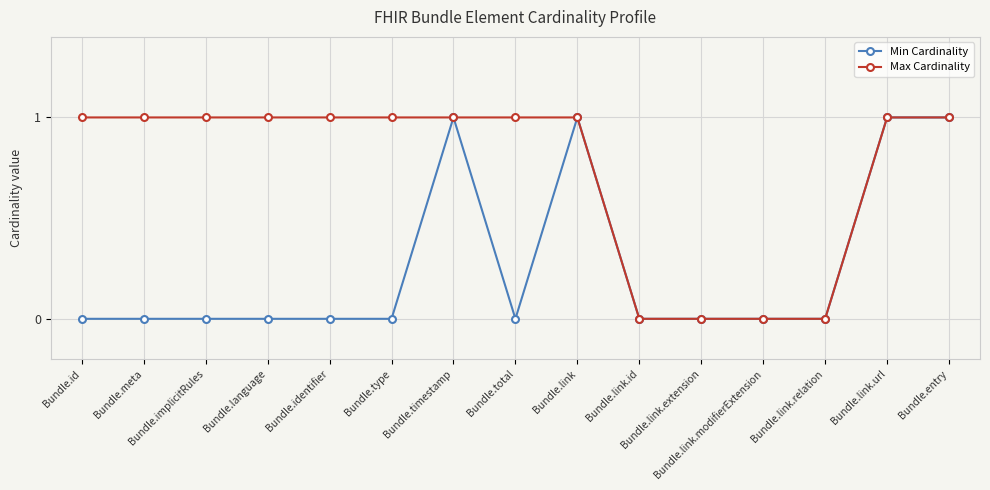

Which series has the largest total across all categories?

Max Cardinality